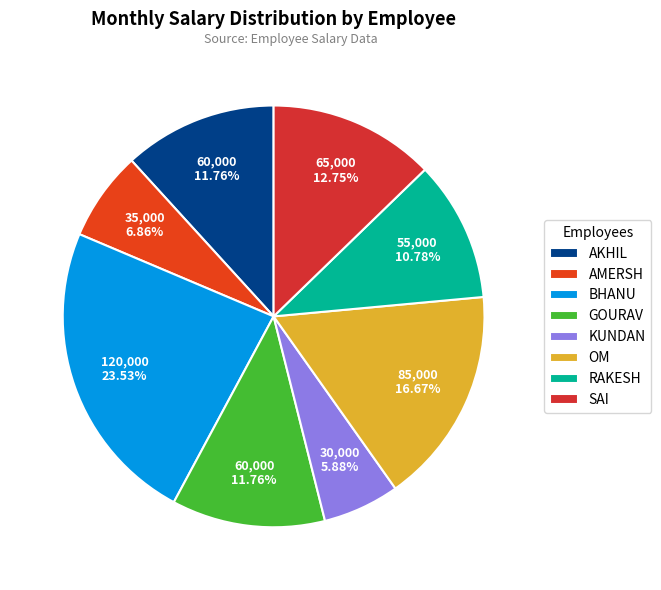

Rank the categories by value from lowest to highest.

KUNDAN, AMERSH, RAKESH, AKHIL, GOURAV, SAI, OM, BHANU